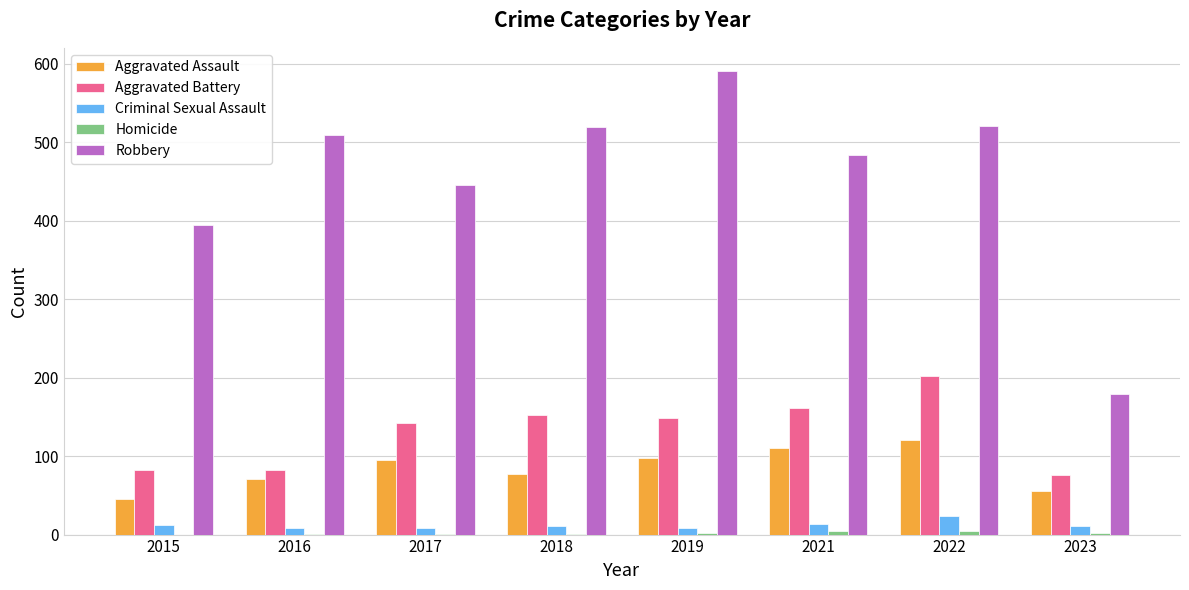

Is the value of Aggravated Battery at 2023 greater than the value of Criminal Sexual Assault at 2022?

Yes